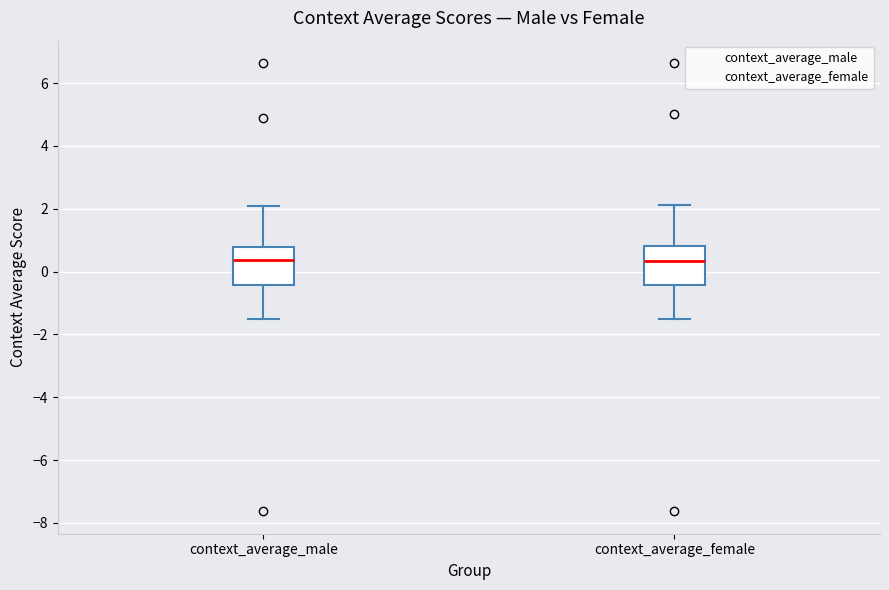

Reading left to right, read every box against the y-axis: the position of its median line, the range the box covers, and the ends of its whiskers. The values are not printed on the chart, so give them approximately, as read against the axis.

context_average_male: median 0.4, box -0.4 to 0.8, whiskers -1.6 to 2.0
context_average_female: median 0.4, box -0.4 to 0.8, whiskers -1.6 to 2.2